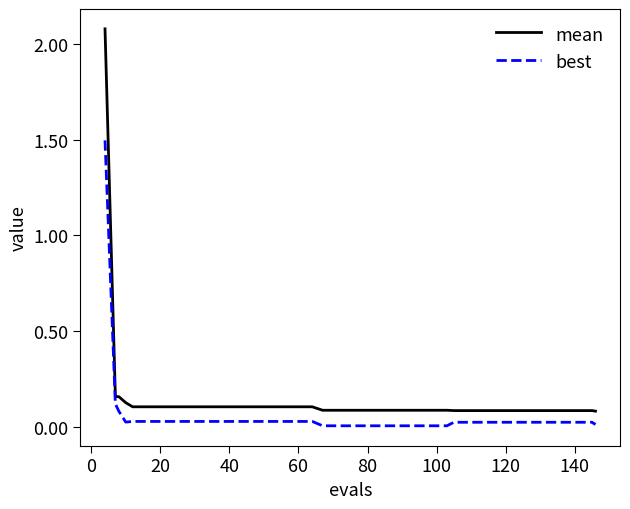

What is the maximum value for best?

1.5